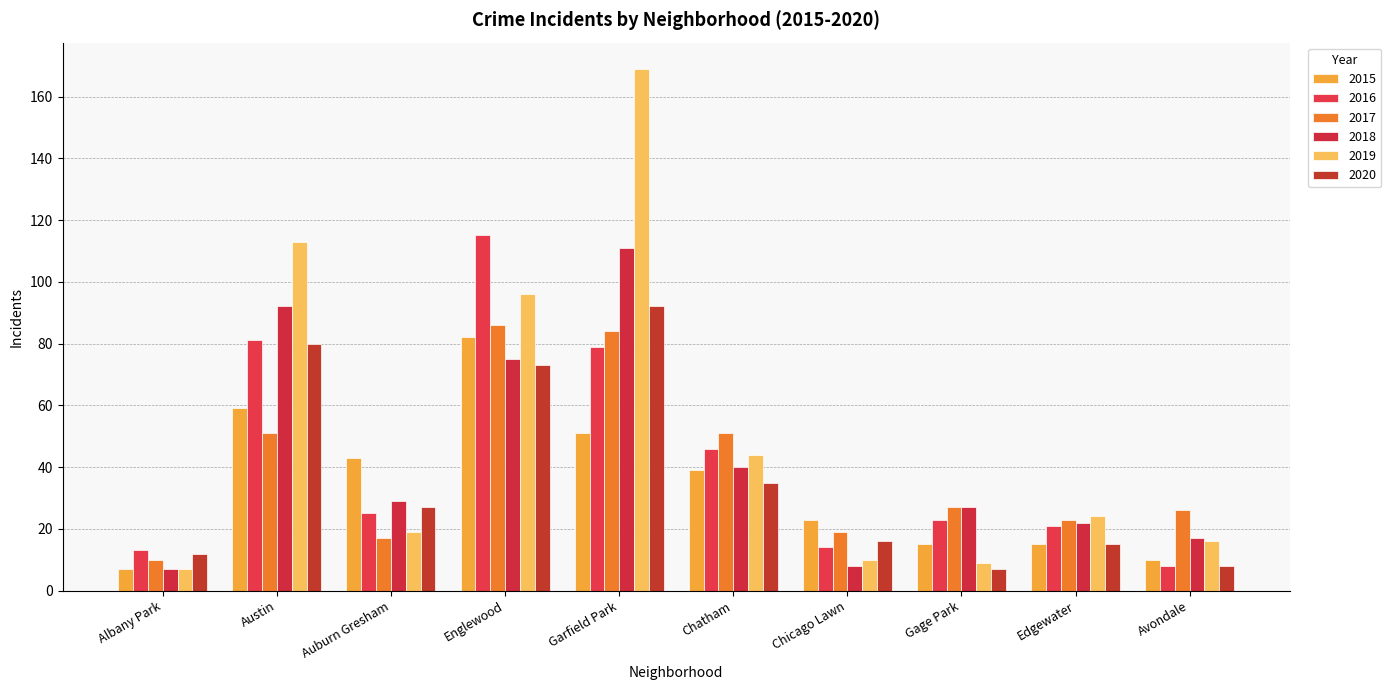

Where is 2016 nearest to the value 61?

Chatham